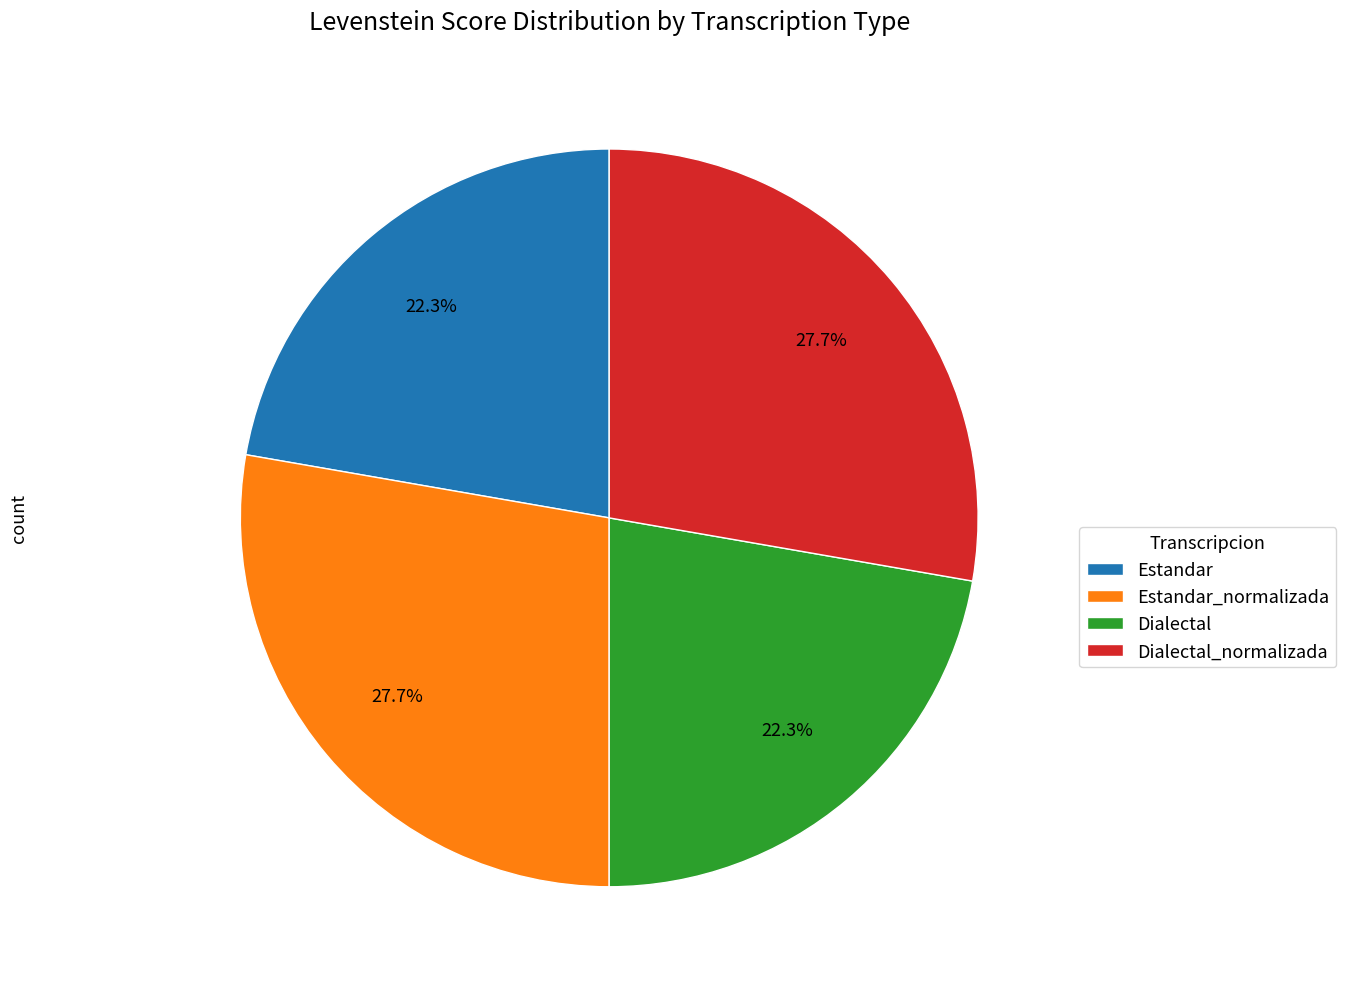

Is there any slice that represents more than half of the pie?

No